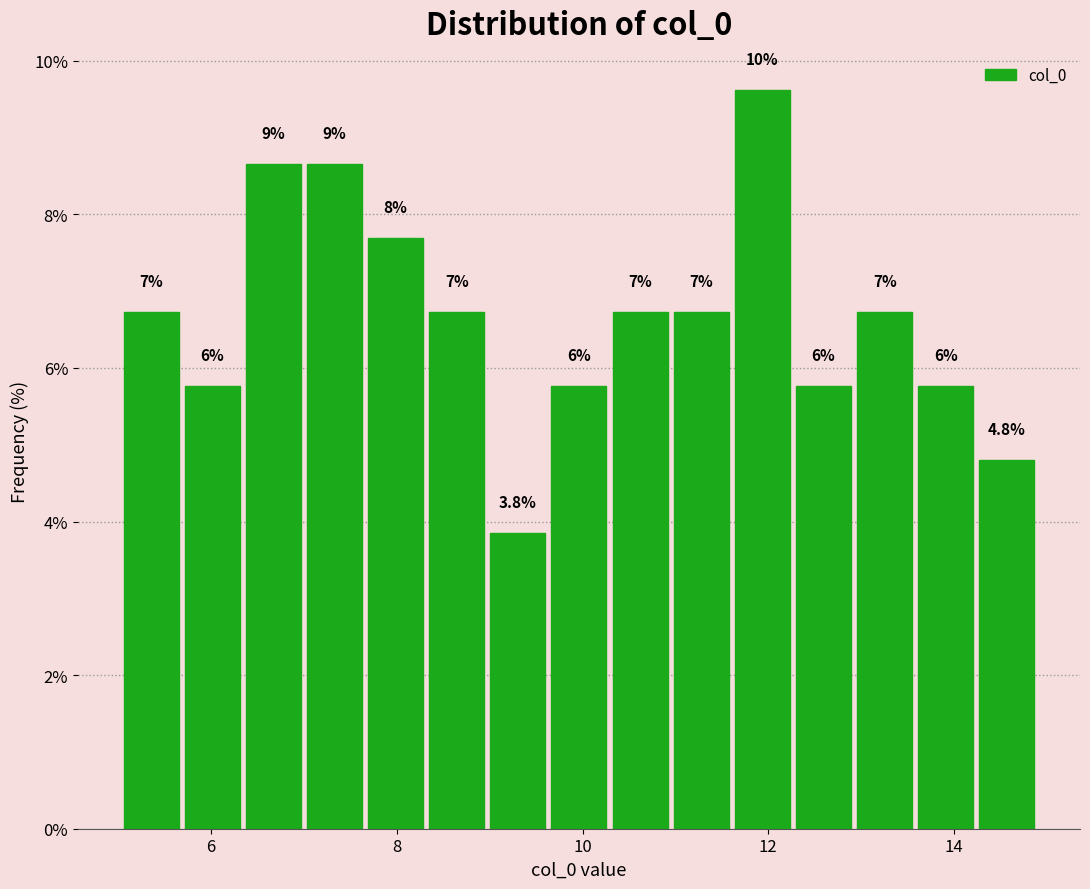

Read against the x-axis, roughly where is the centre of the tallest bar?

12.0